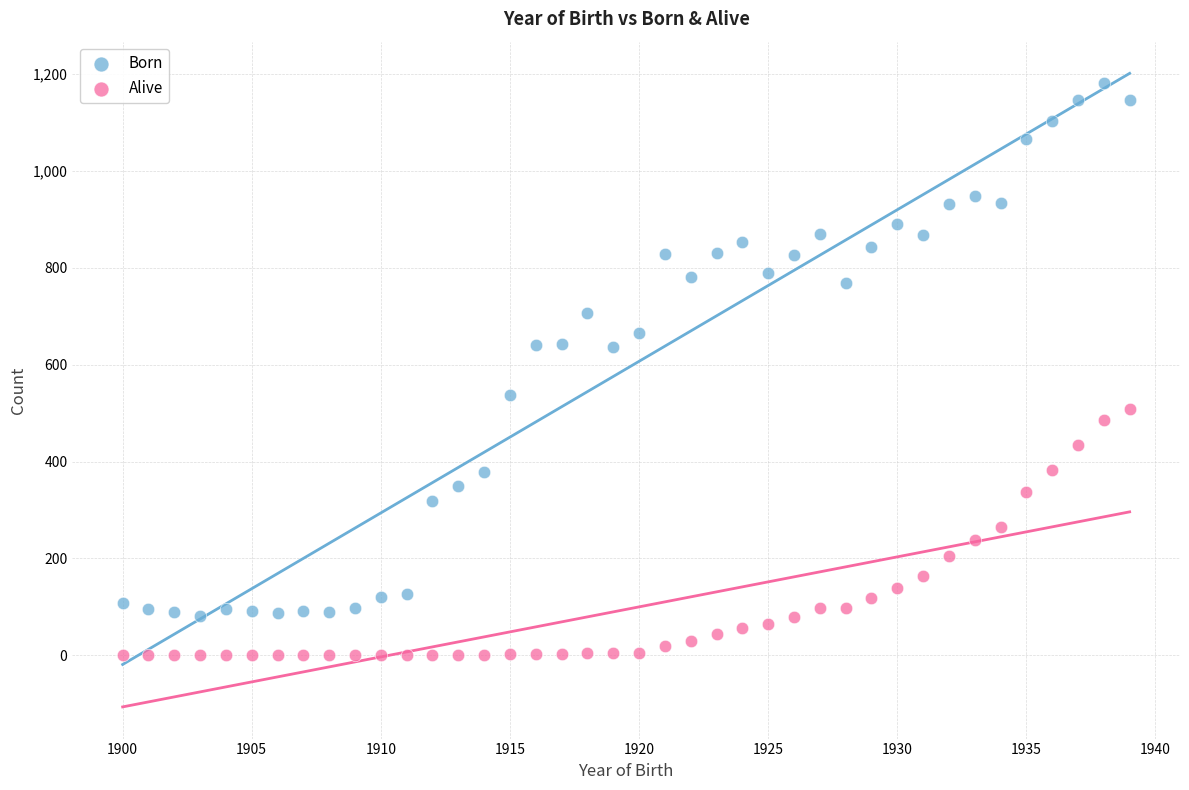

Which series contains the highest Y value?

Born